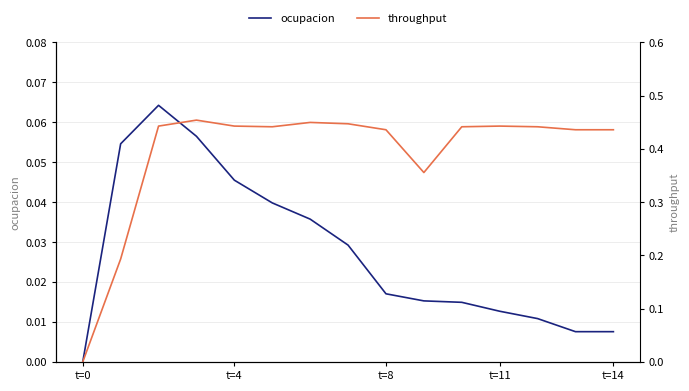

Count the throughput values in the range 0 to 1.

15